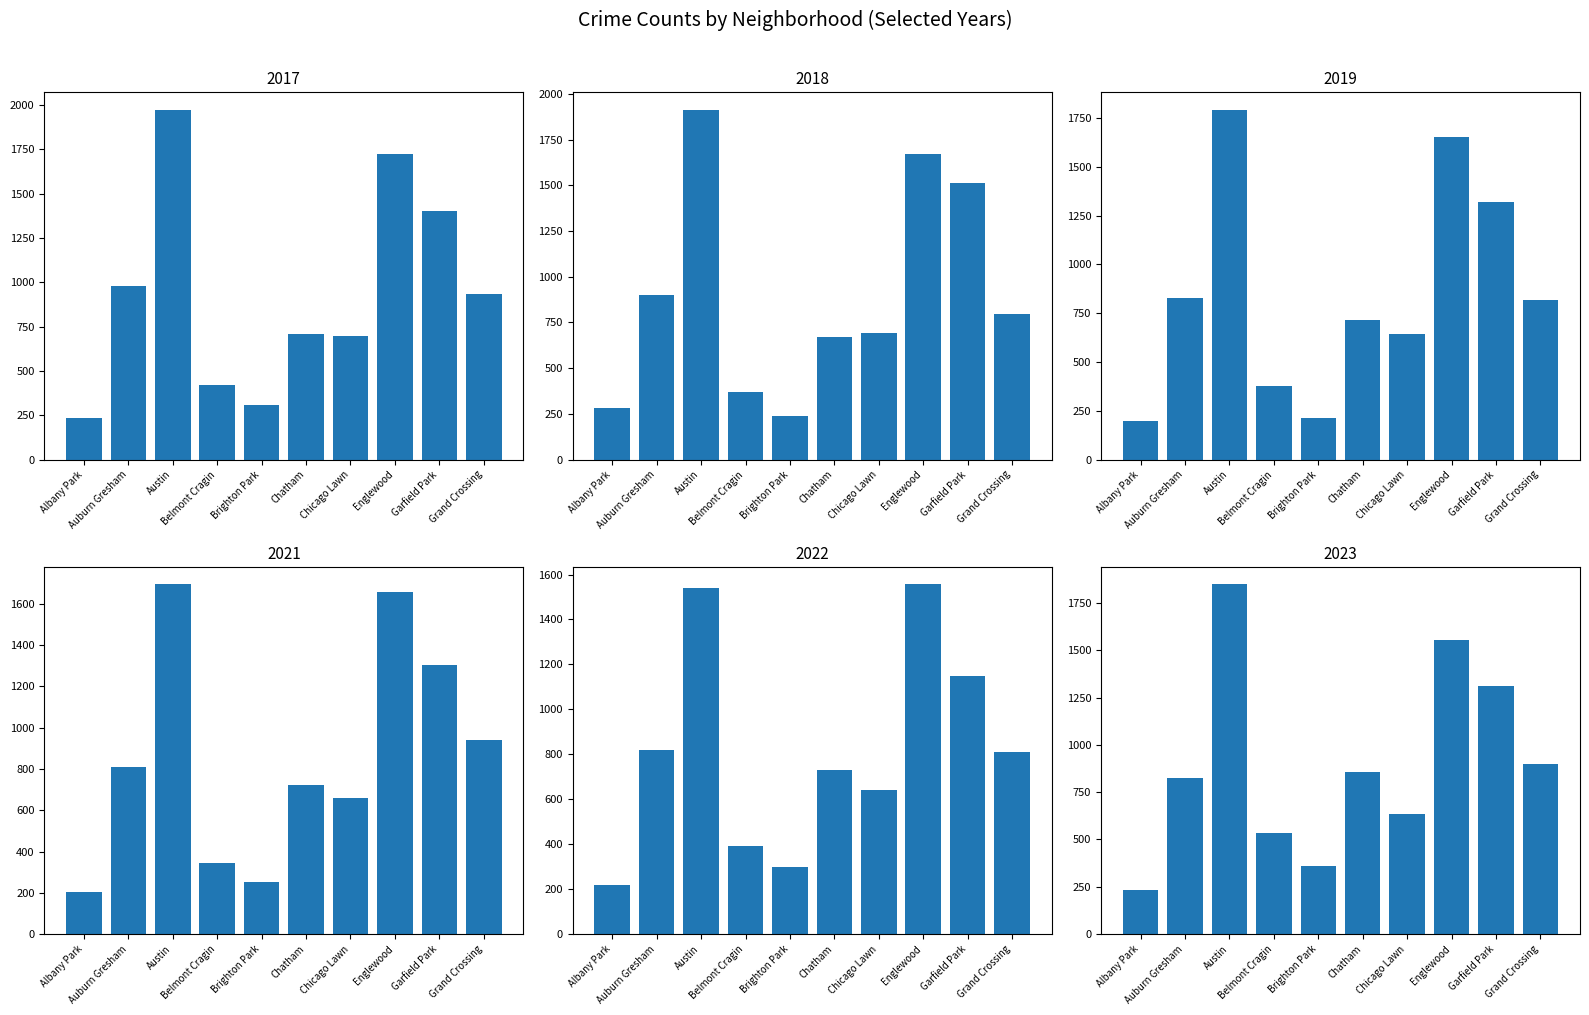

Which series has the largest total across all categories?

2017